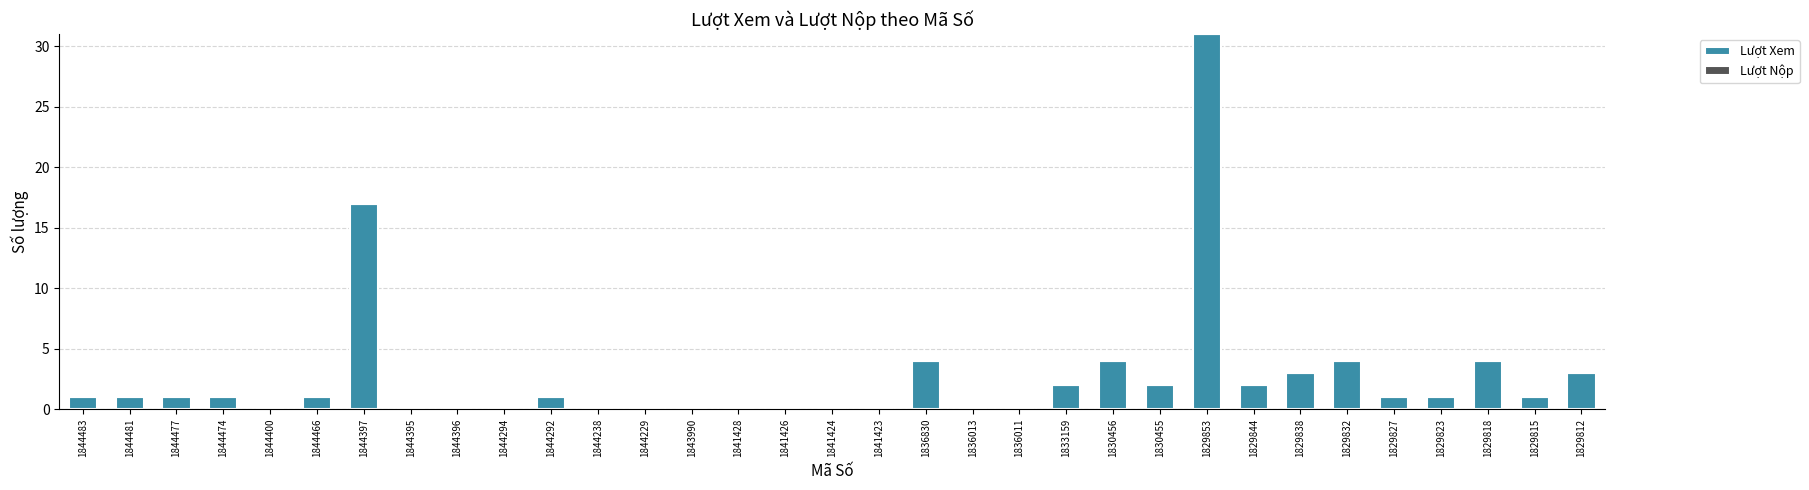

Approximately how many times larger is the value at 1844483 compared to 1833159?

0.5